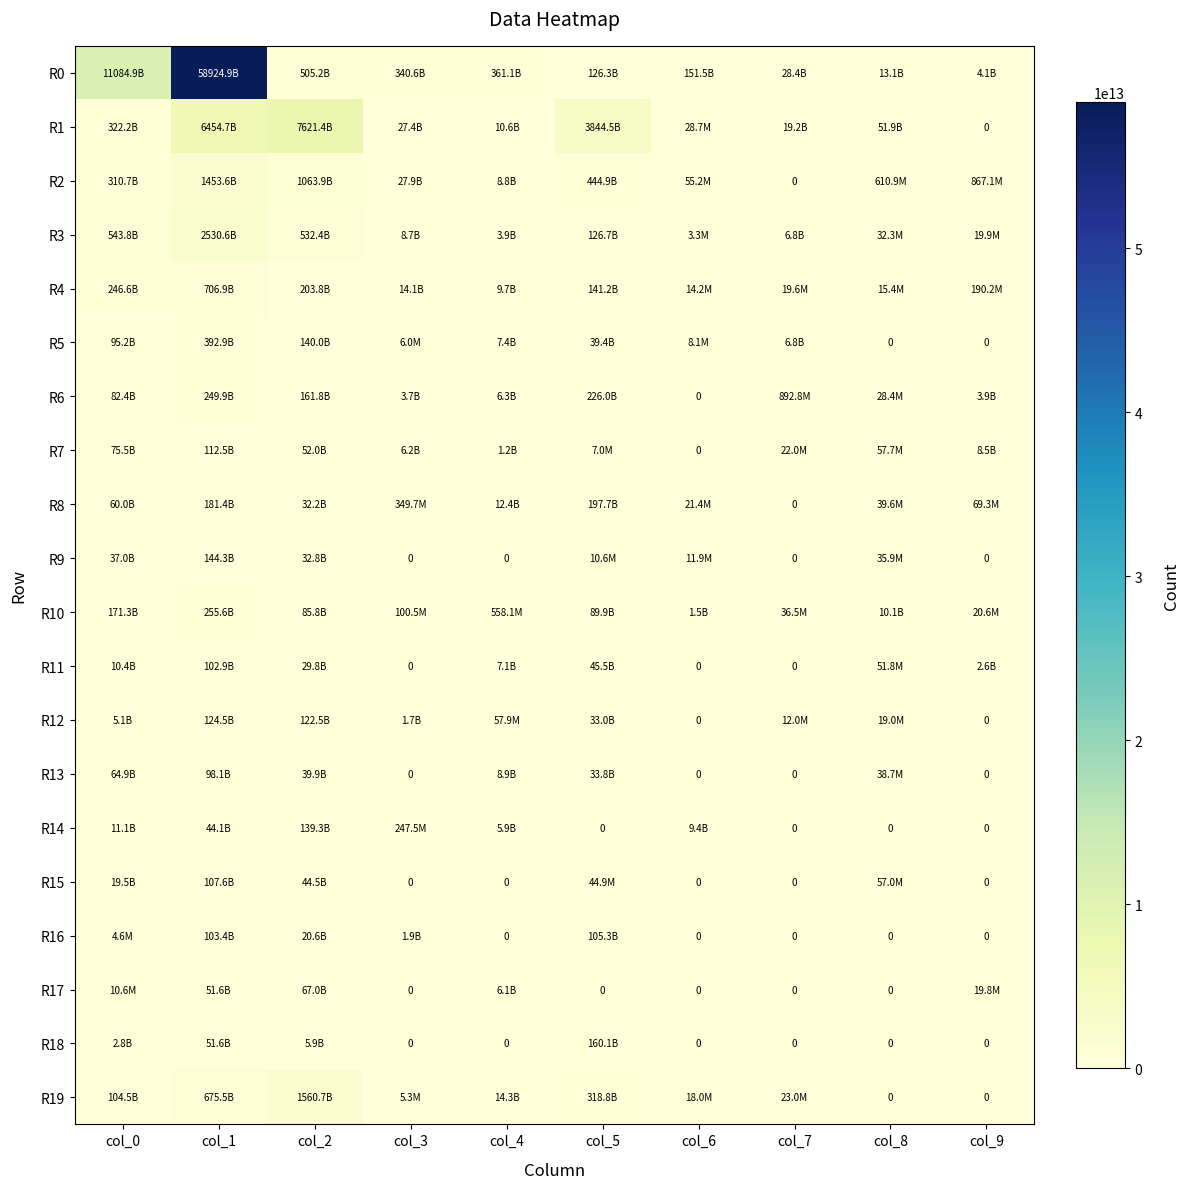

How many values in the R17 series exceed 10620368?

4